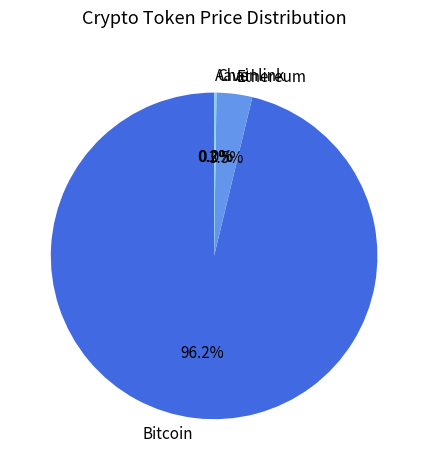

What is the largest slice in the pie chart?

Bitcoin